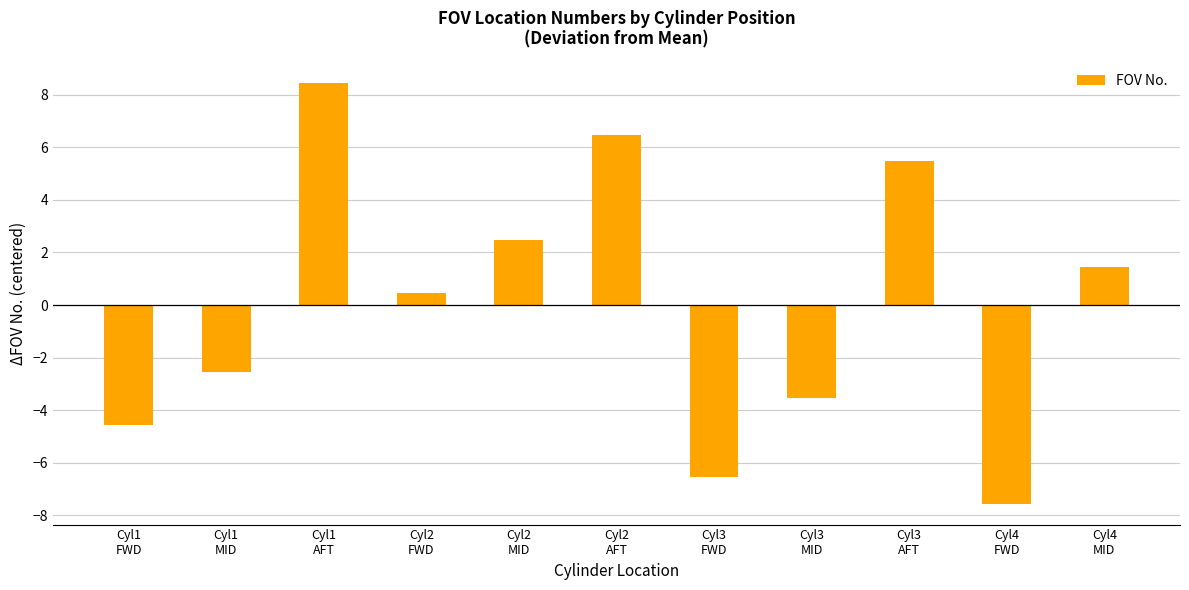

Rank the categories by value from highest to lowest.

Cyl1
AFT, Cyl2
AFT, Cyl3
AFT, Cyl2
MID, Cyl4
MID, Cyl2
FWD, Cyl1
MID, Cyl3
MID, Cyl1
FWD, Cyl3
FWD, Cyl4
FWD